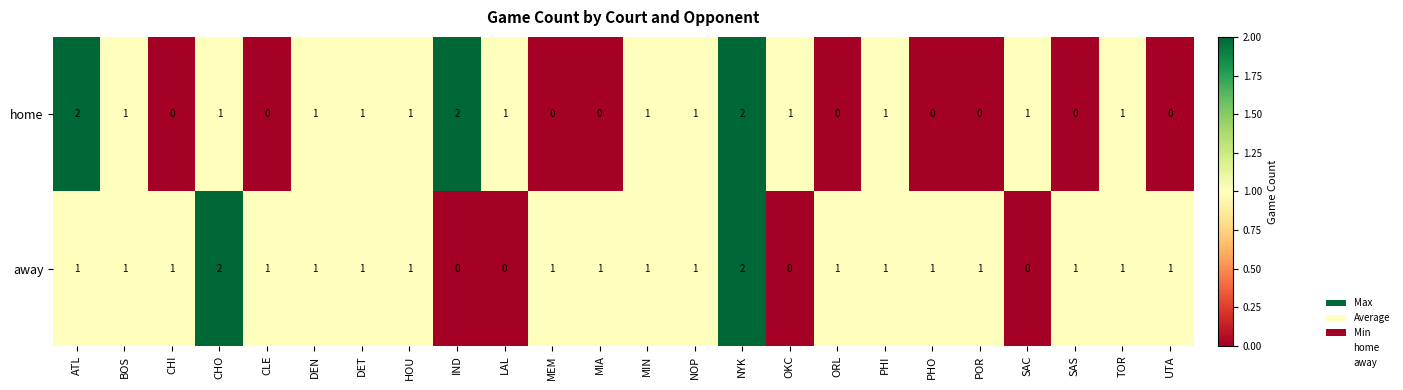

The home series shows 1 at BOS. True or false?

True